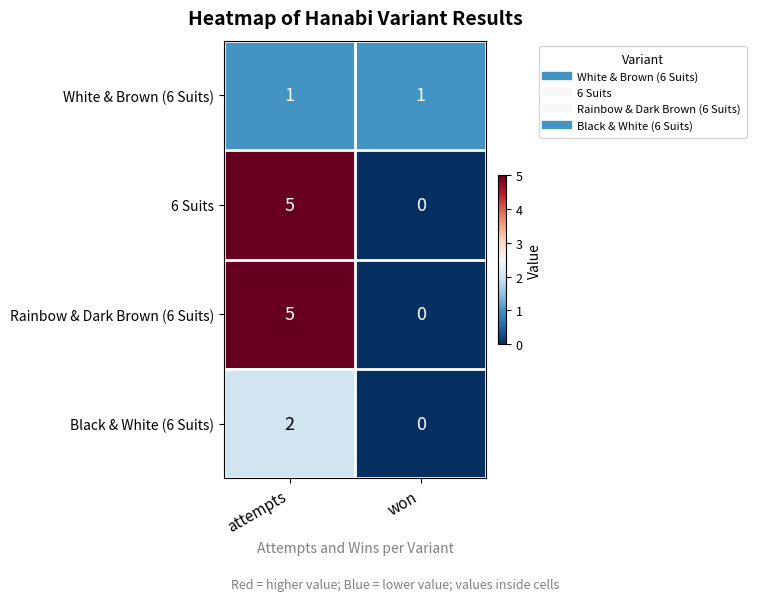

What value does the 6 Suits series have at attempts?

5